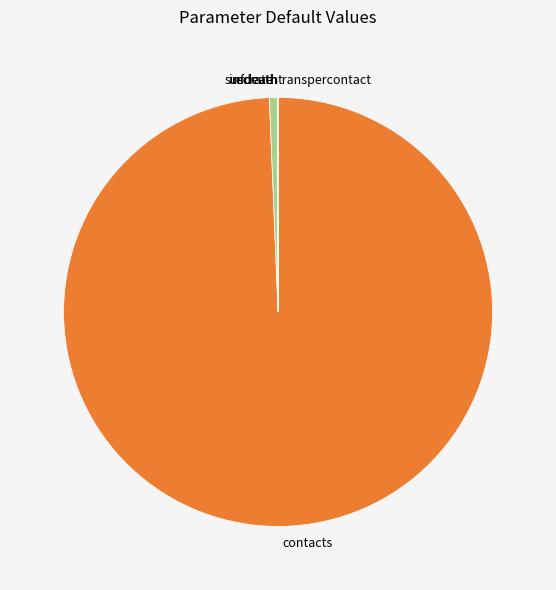

Does any single category account for the majority?

Yes